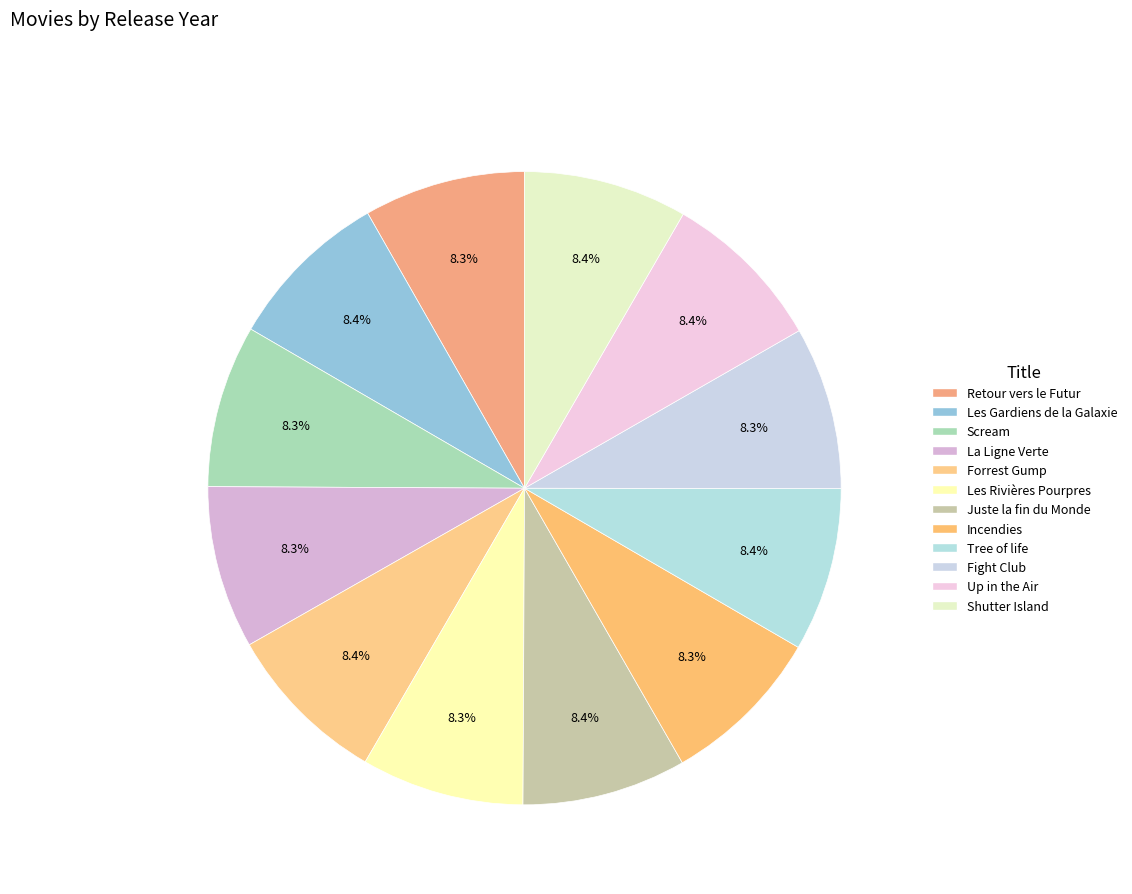

What percentage is the Les Gardiens de la Galaxie slice, to the nearest percent?

8%